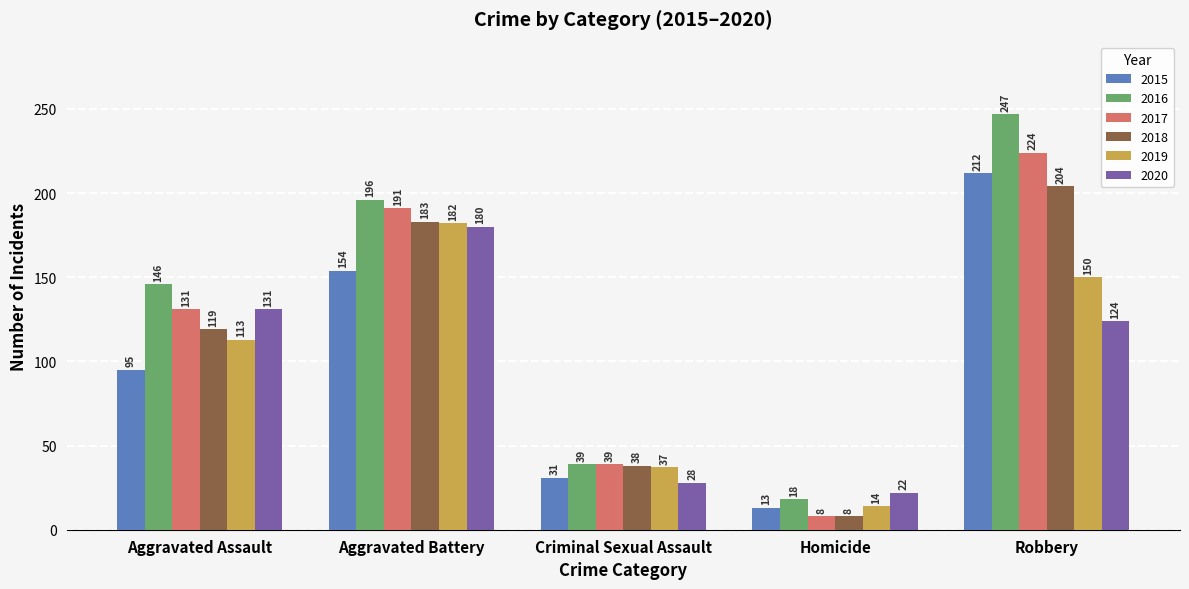

What is the label of the 2nd bar from the left?

Aggravated Battery